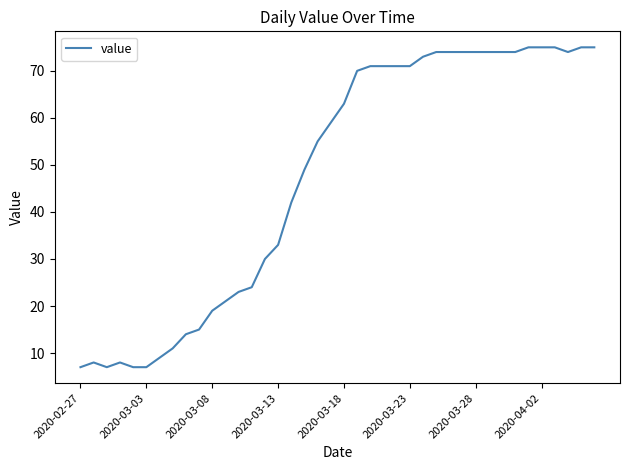

What is the difference between the maximum and minimum values?

68